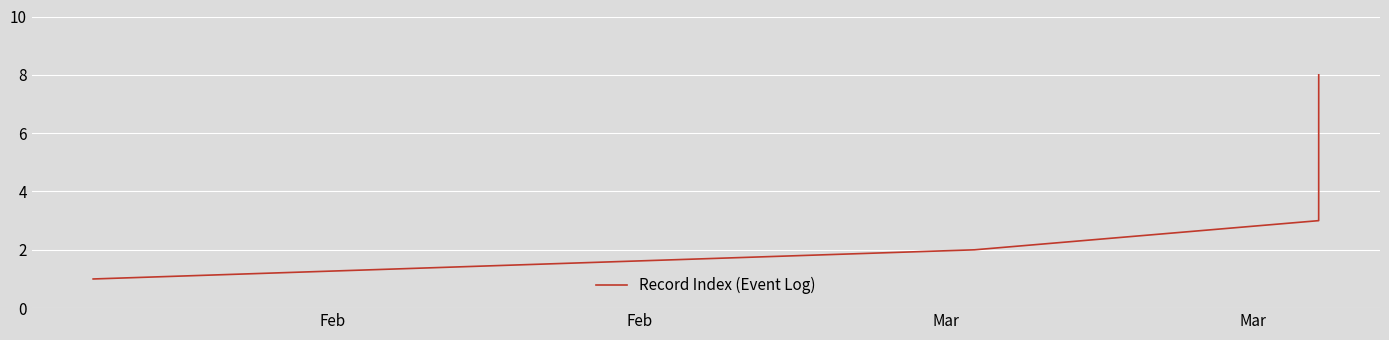

Reading right to left, extract all data points from this chart.

8	7	6	5	4	3	2	1